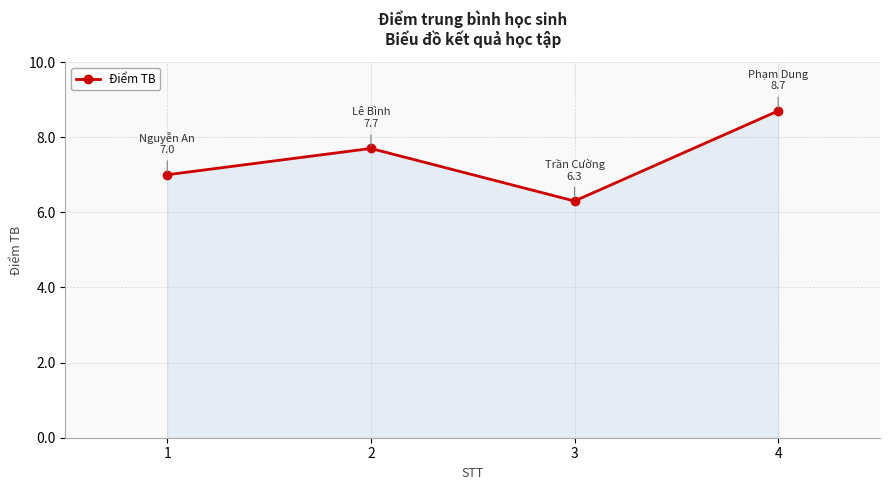

Is it true that the value at 3 is 4.0?

False